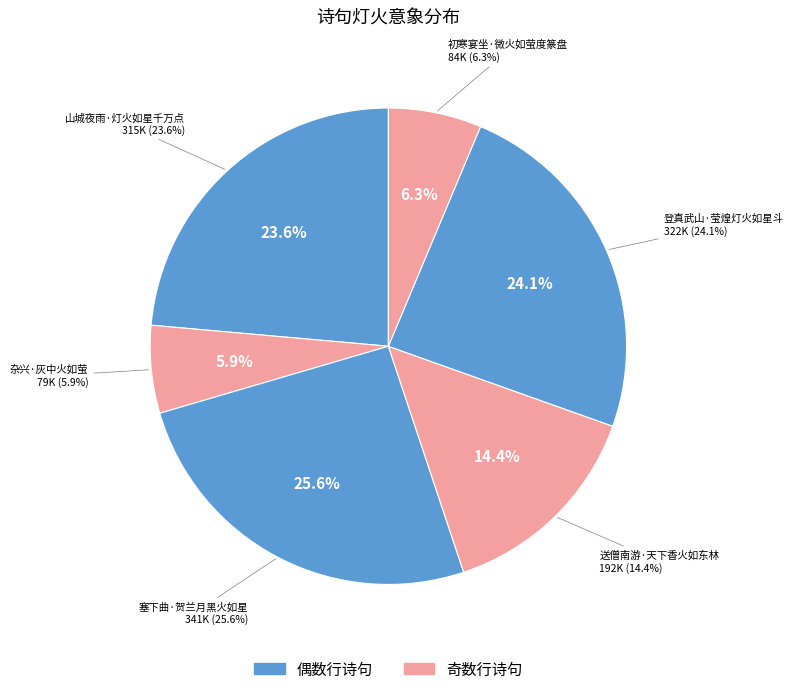

Is 送僧南游·天下香火如东林 the majority of the pie?

No